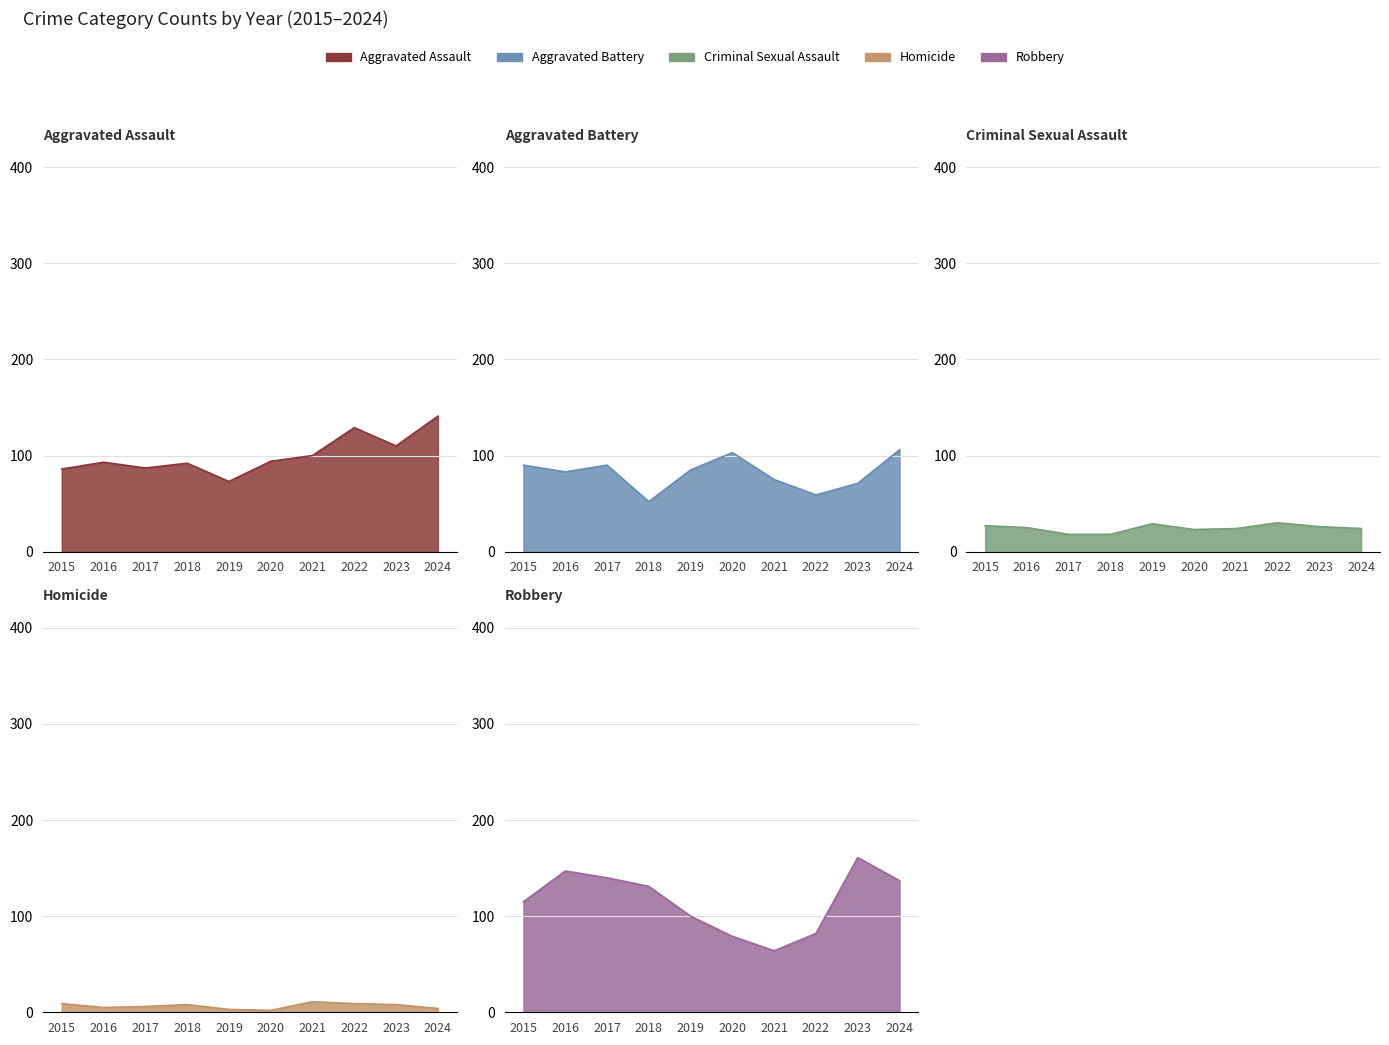

Between 2015 and 2016, which is larger?

2016